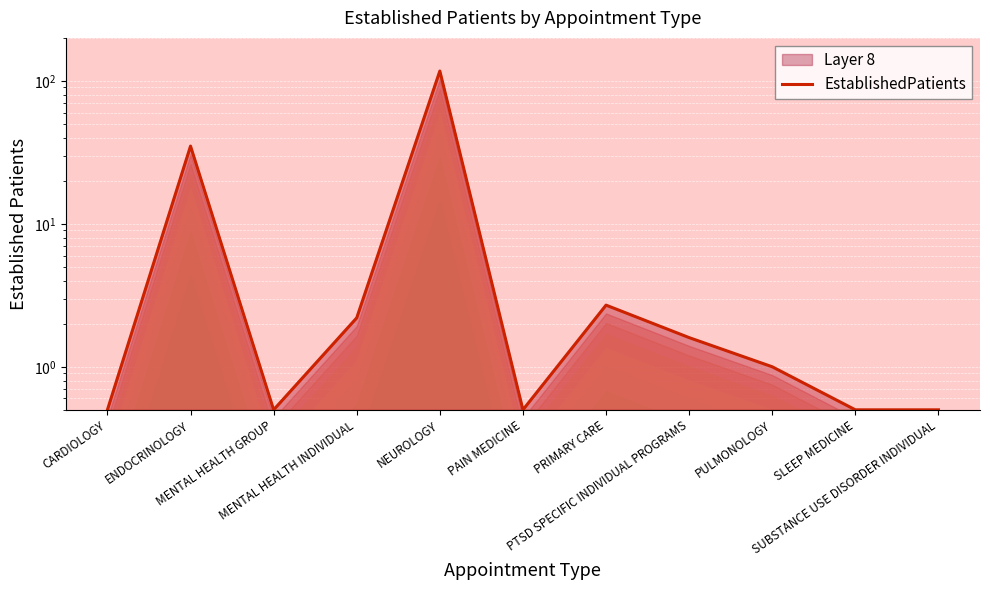

At which category does the data reach its first local valley?

MENTAL HEALTH GROUP